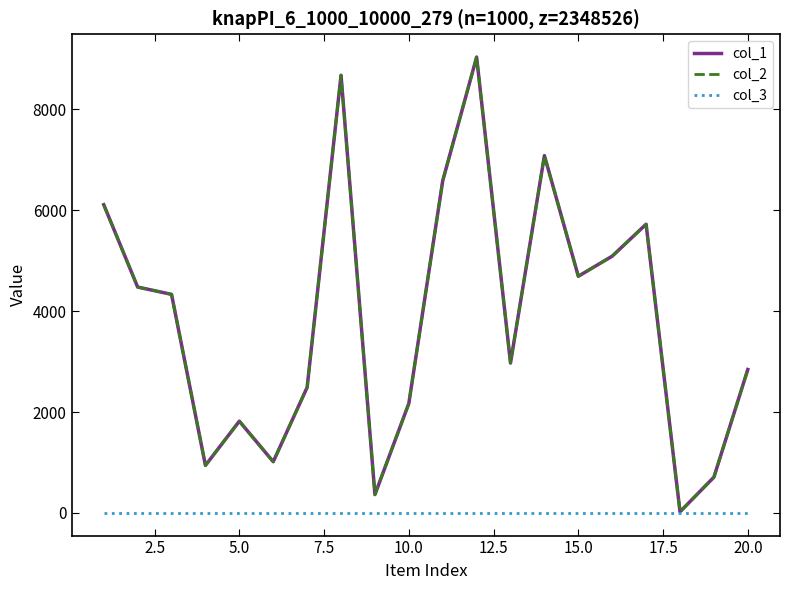

Is this an area chart (filled region under the line)?

No